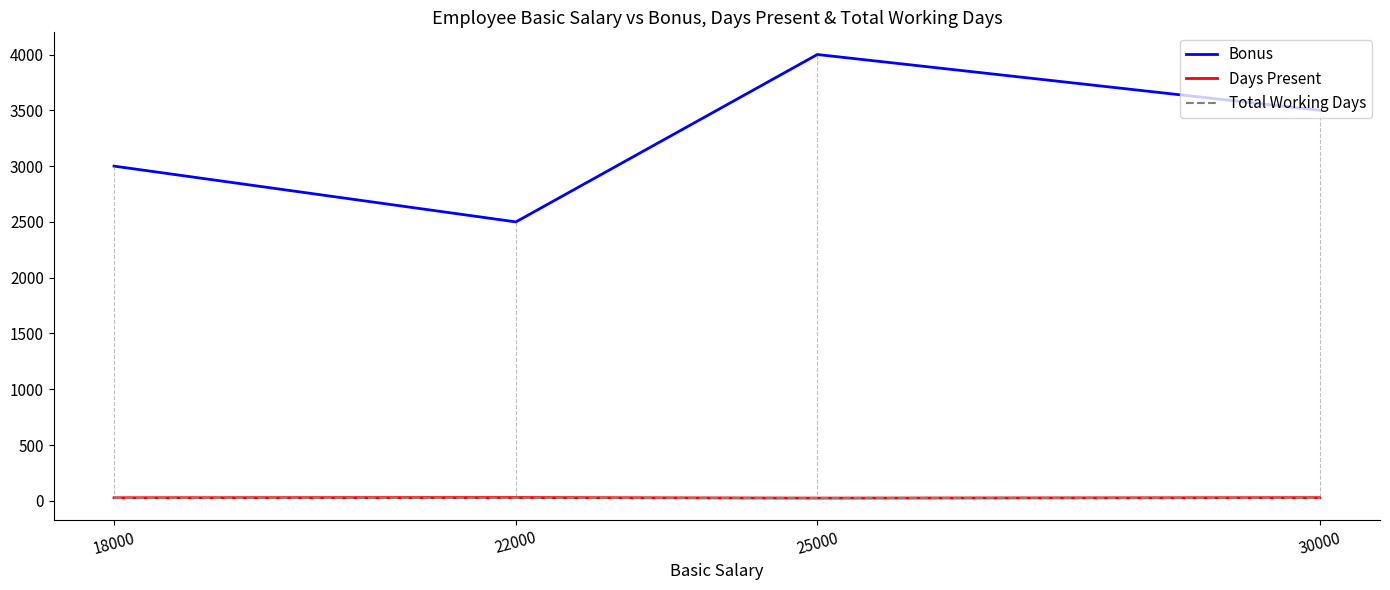

What is the highest value of the Days Present series?

30